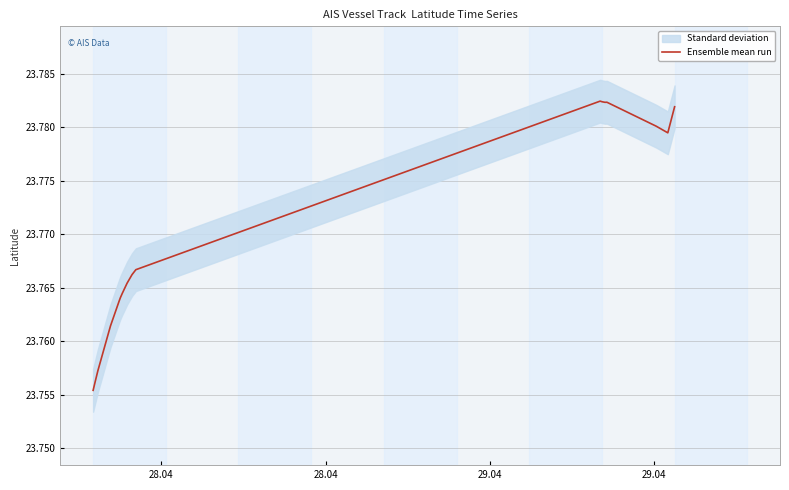

Read the value at 28.04.

23.8